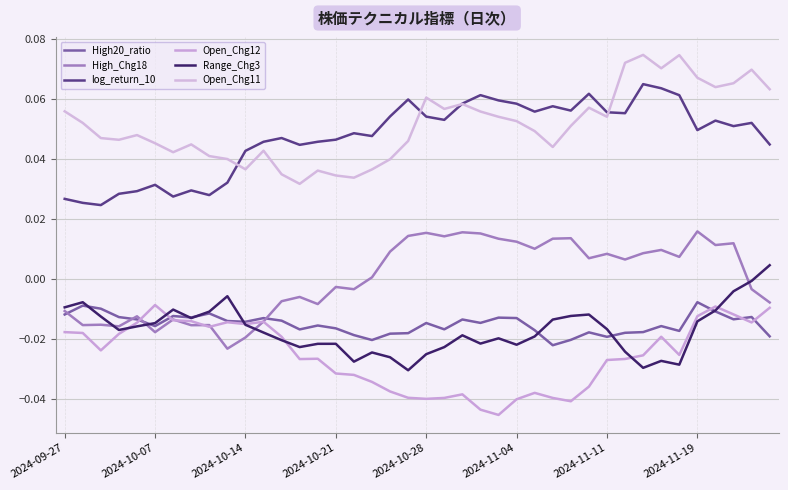

Does the chart have visible grid lines?

Yes